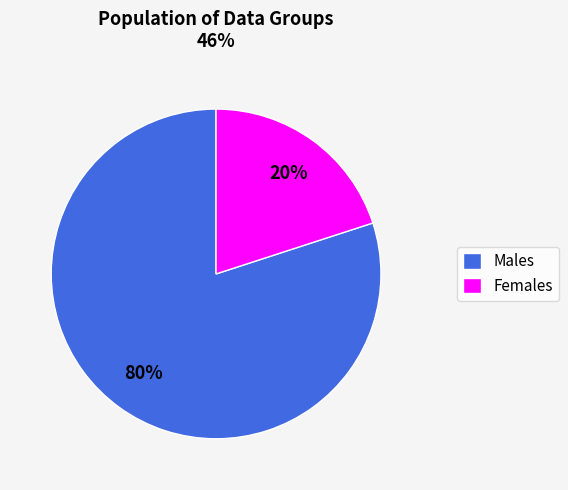

How many segments does this pie chart have?

2